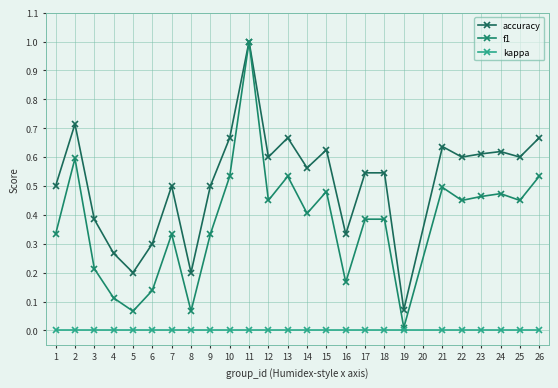

True or false: f1 has a value of 0.1 at 5.

True